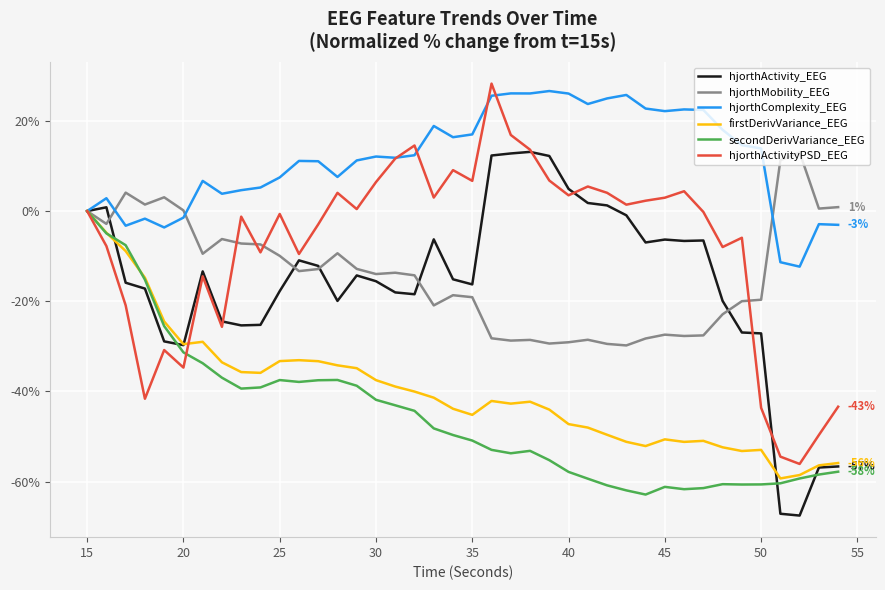

How many lines are shown in the chart?

6